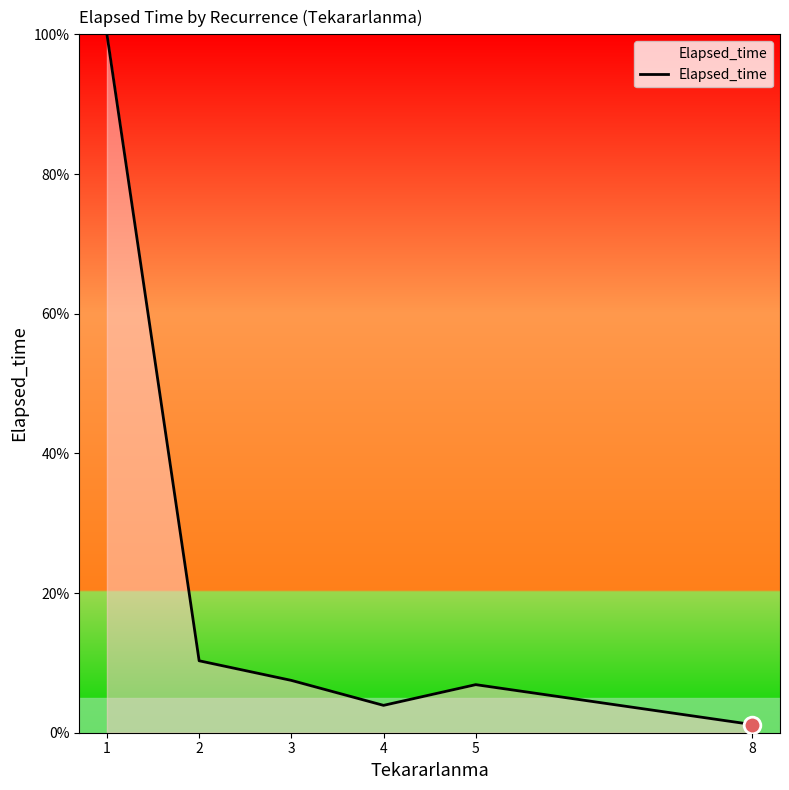

Which category has the lowest value across all series?

8